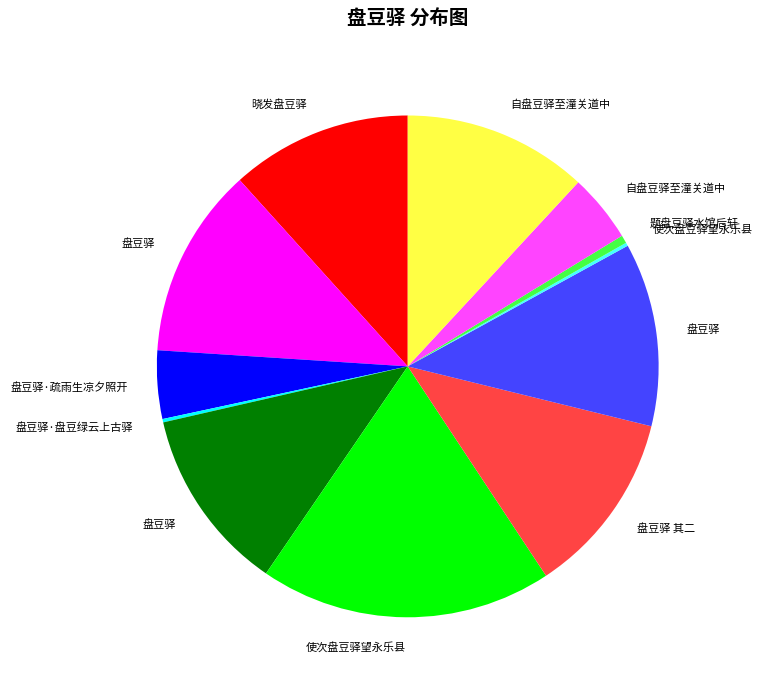

Is there any slice that represents more than half of the pie?

No